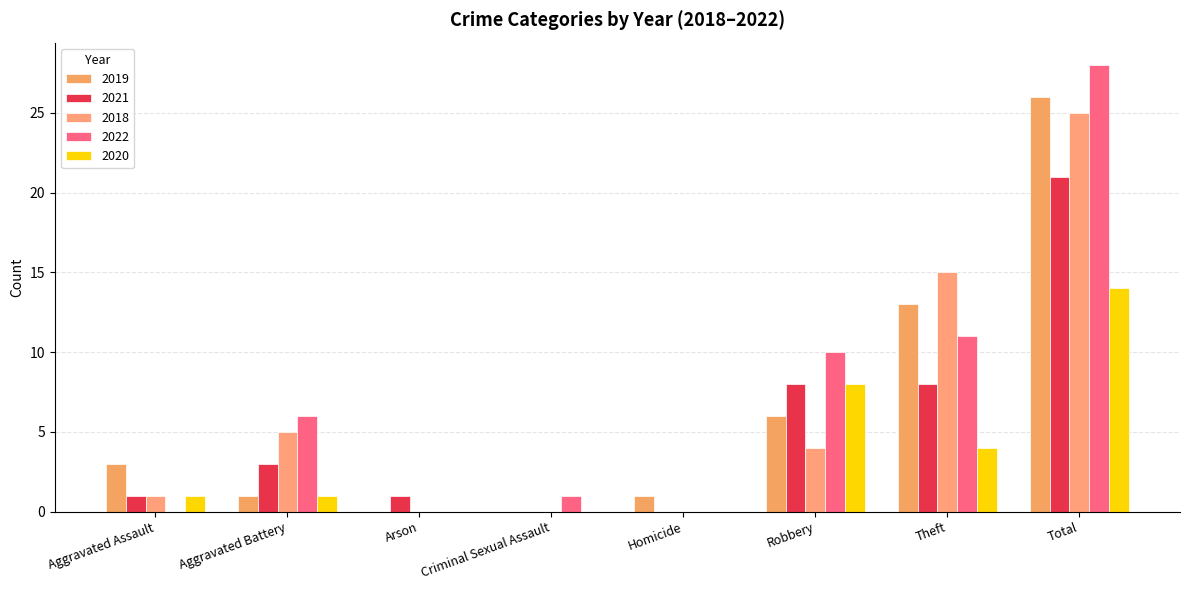

Where is 2021 nearest to the value 10?

Robbery